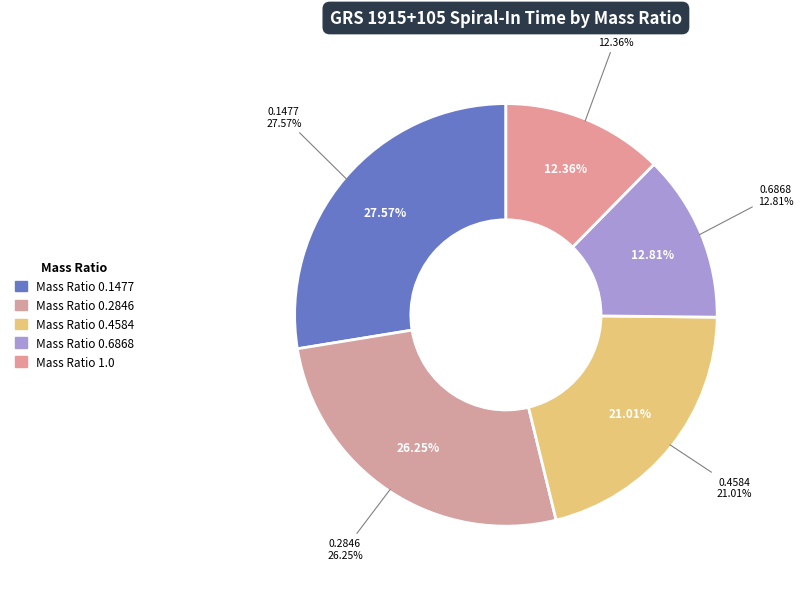

To the nearest percent, what percentage of the pie is 0.1477?

28%